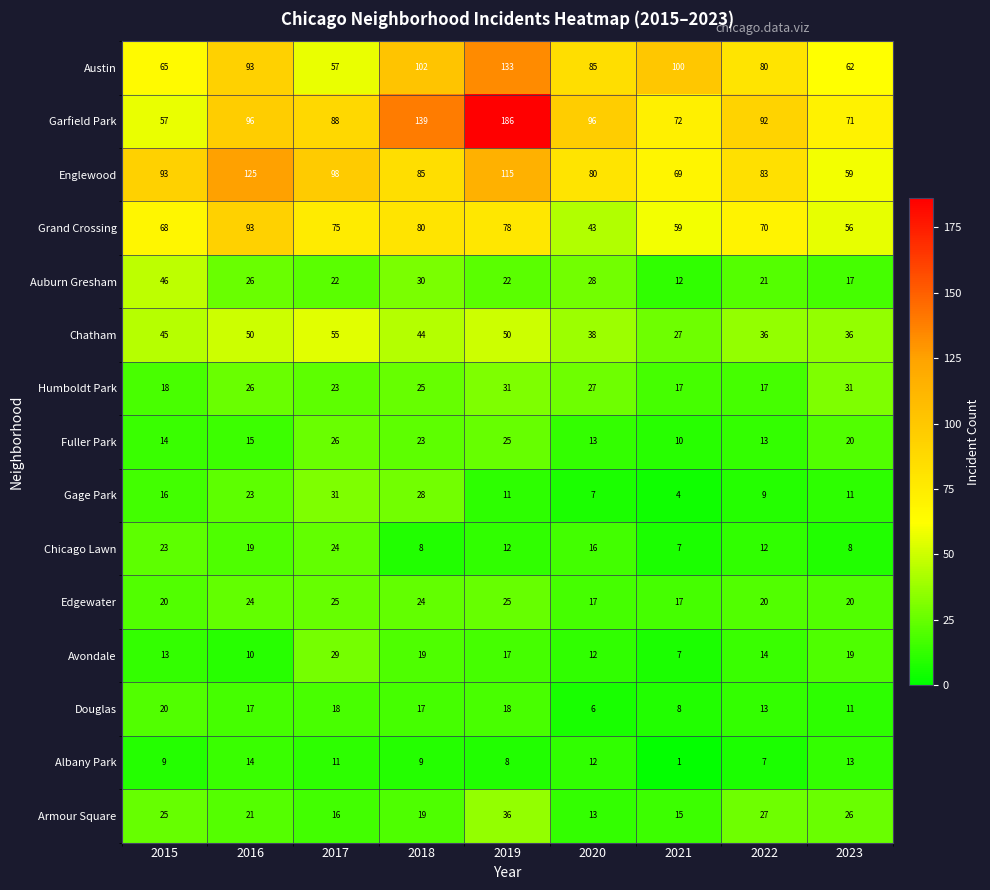

What is the difference between the maximum and minimum values in the Auburn Gresham series?

34